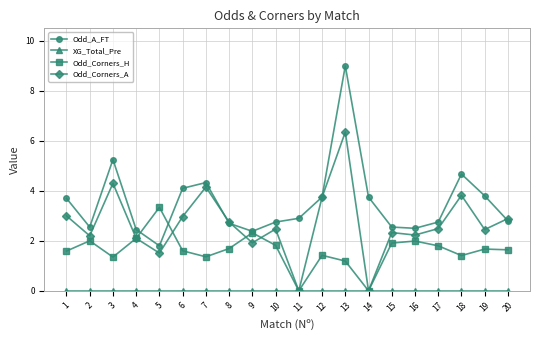

At which category is the sum across all series the highest?

13